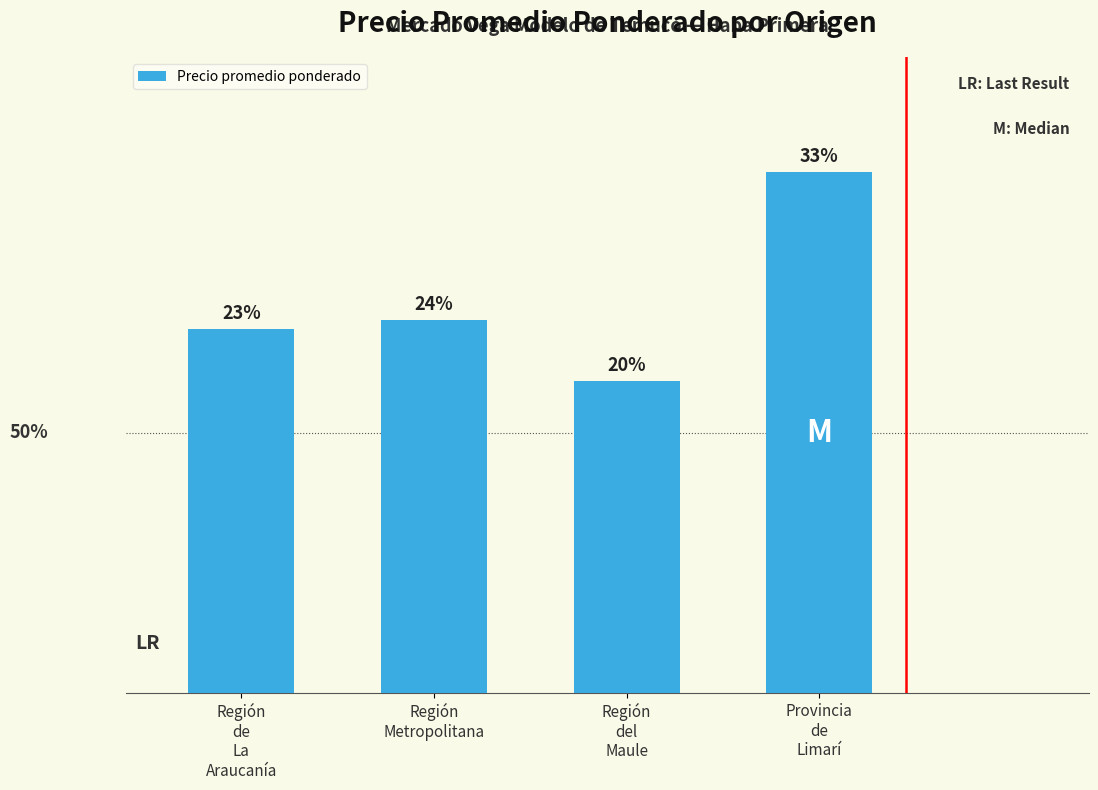

List the labels in order of value, largest first.

Provincia
de
Limarí, Región
Metropolitana, Región
de
La
Araucanía, Región
del
Maule